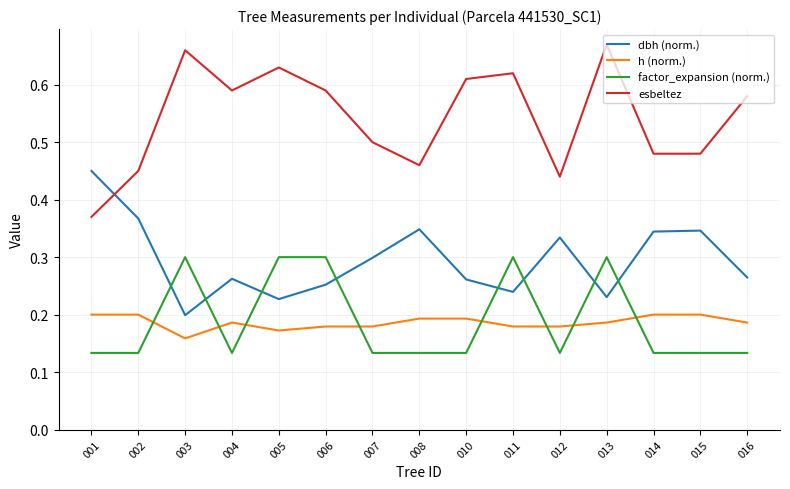

Which series has the largest total across all categories?

esbeltez